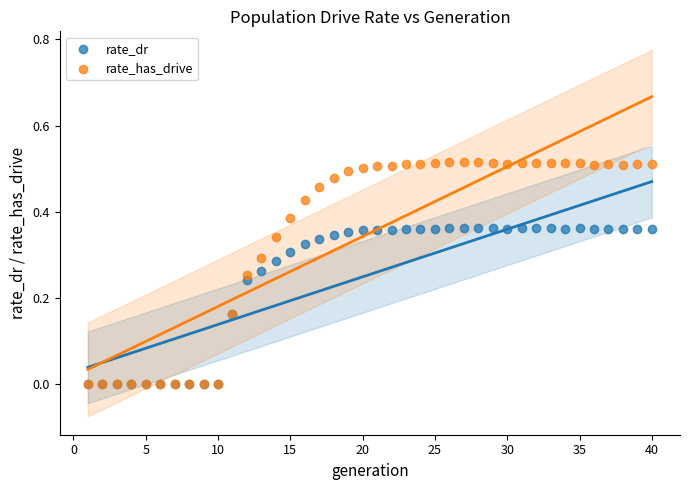

What are all the series names shown in the legend?

rate_dr, rate_has_drive